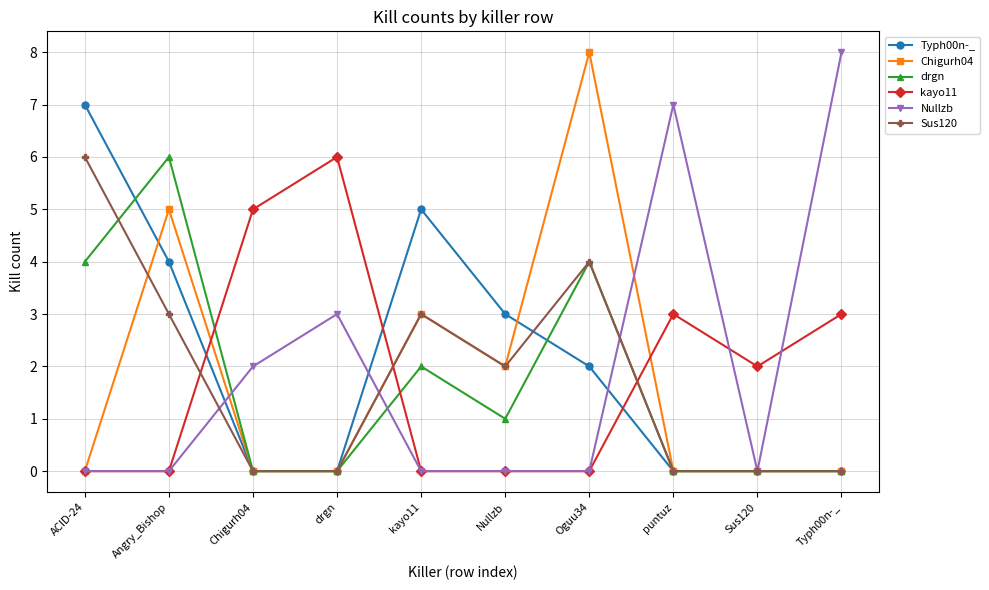

The Nullzb series shows 6 at Nullzb. True or false?

False